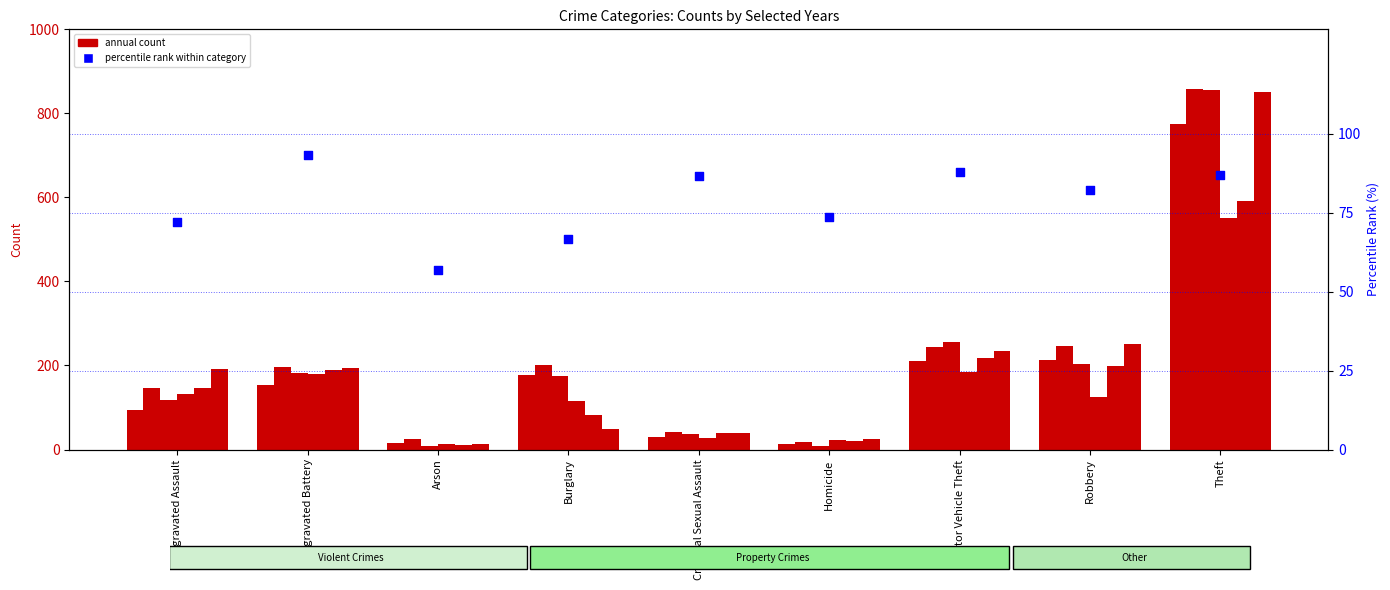

What is the ratio of the value at Arson to the value at Criminal Sexual Assault?

0.7